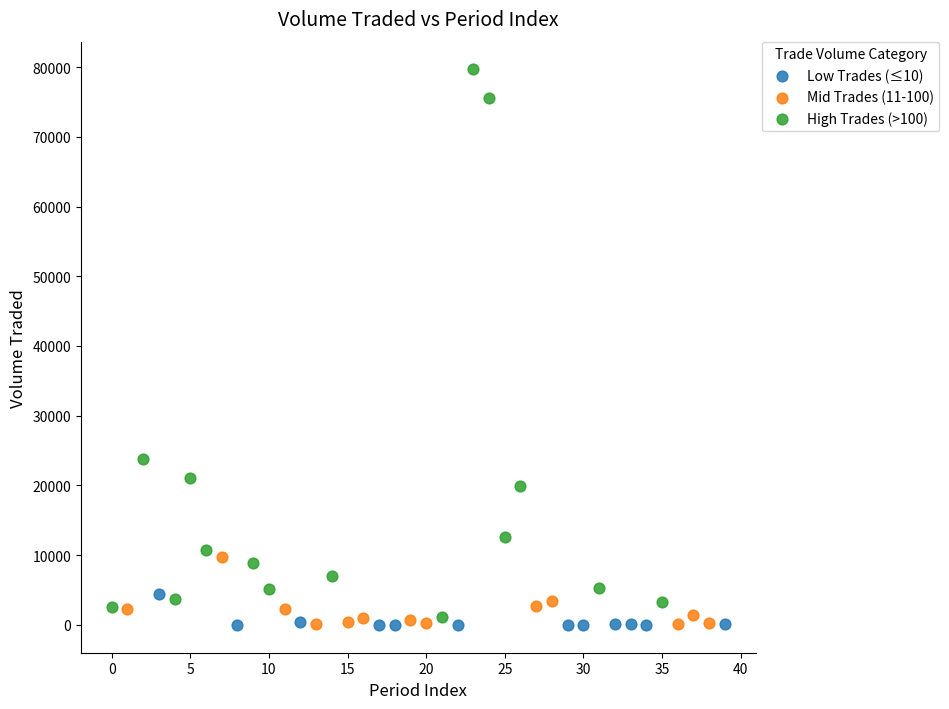

Which series has the largest Y range (max minus min)?

High Trades (>100)